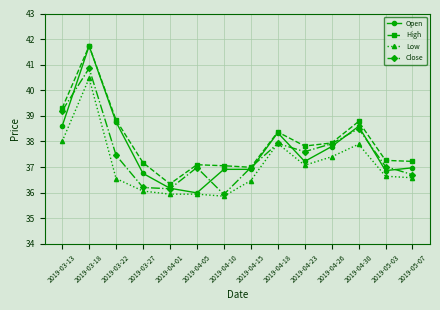

How many interior local peaks does the High series have?

4